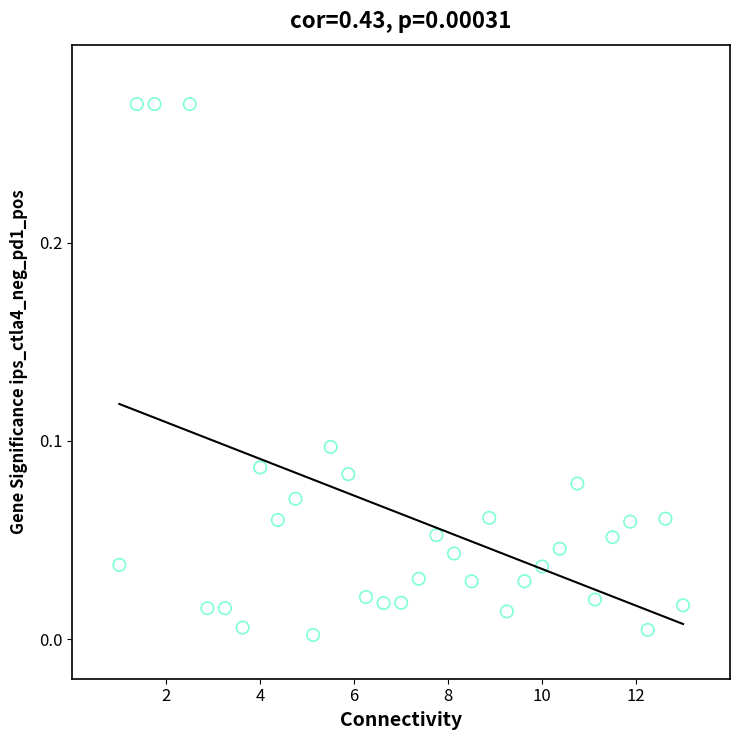

What is the range of X values (max minus min)?

12.0